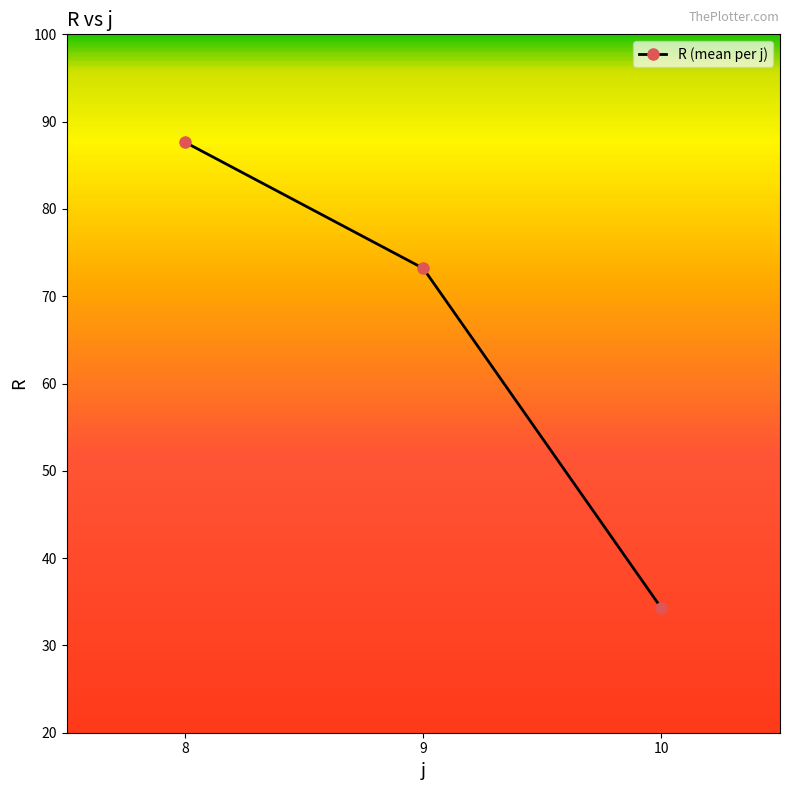

What is the value of the 2nd point from the left?

73.2